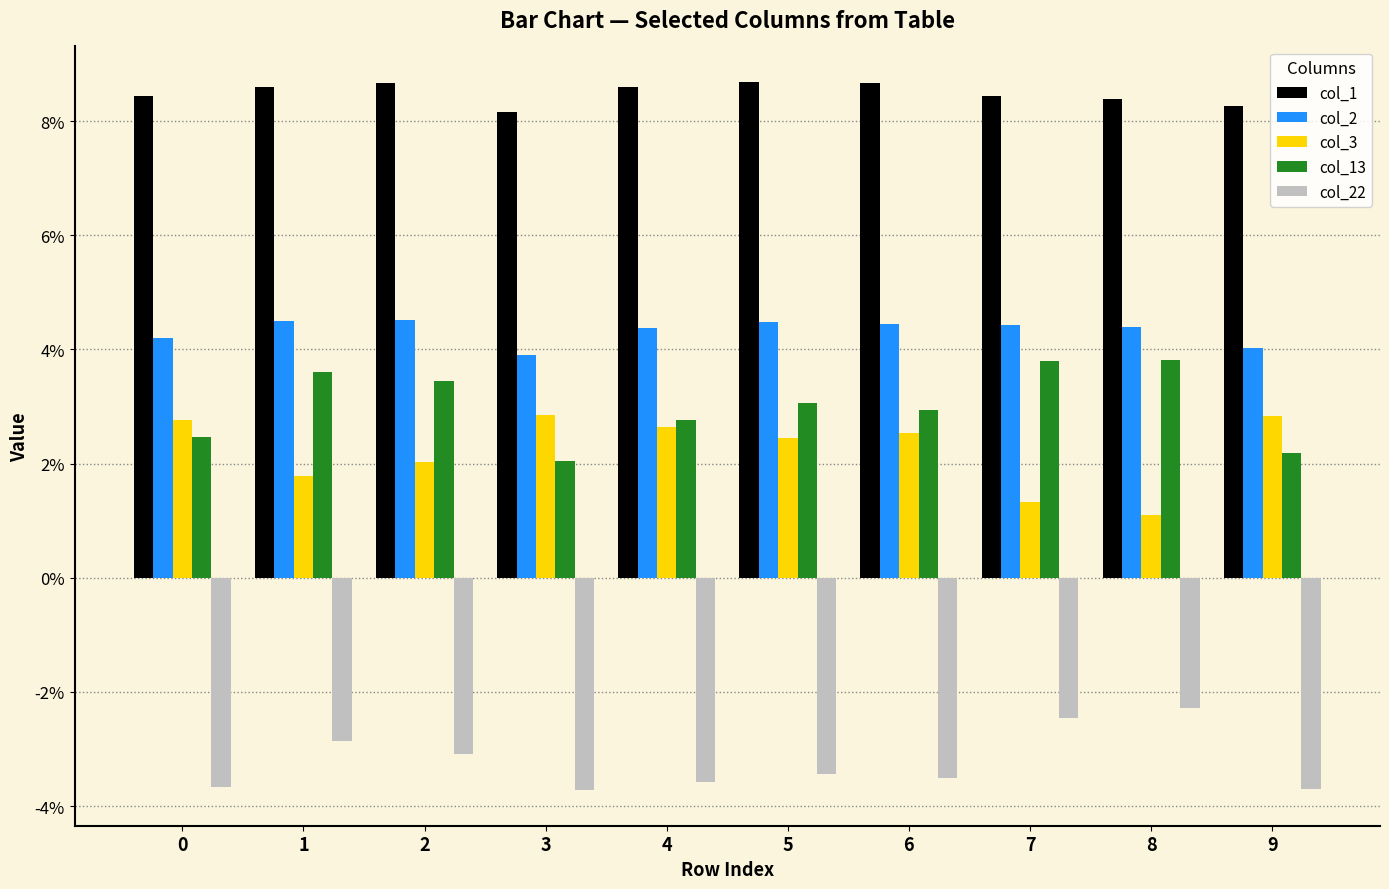

Which category has the highest value in the col_3 series?

3